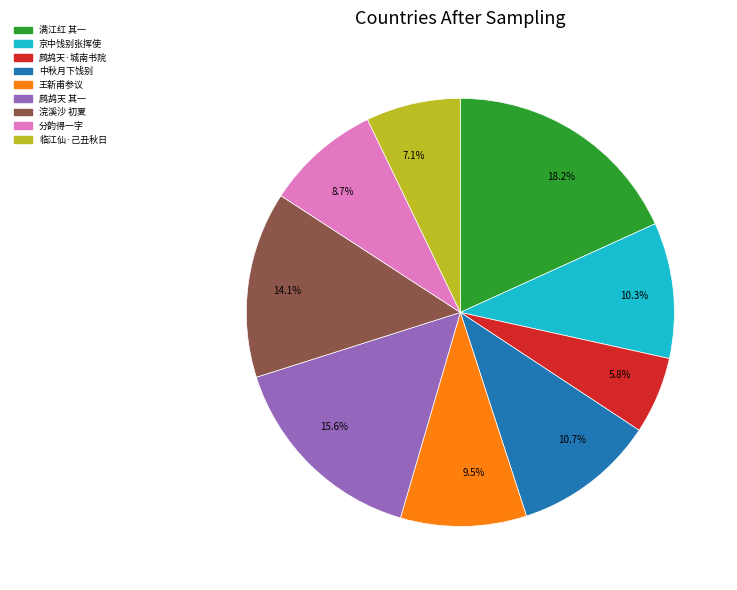

Which has a higher value, 18.2% or 14.1%?

18.2%